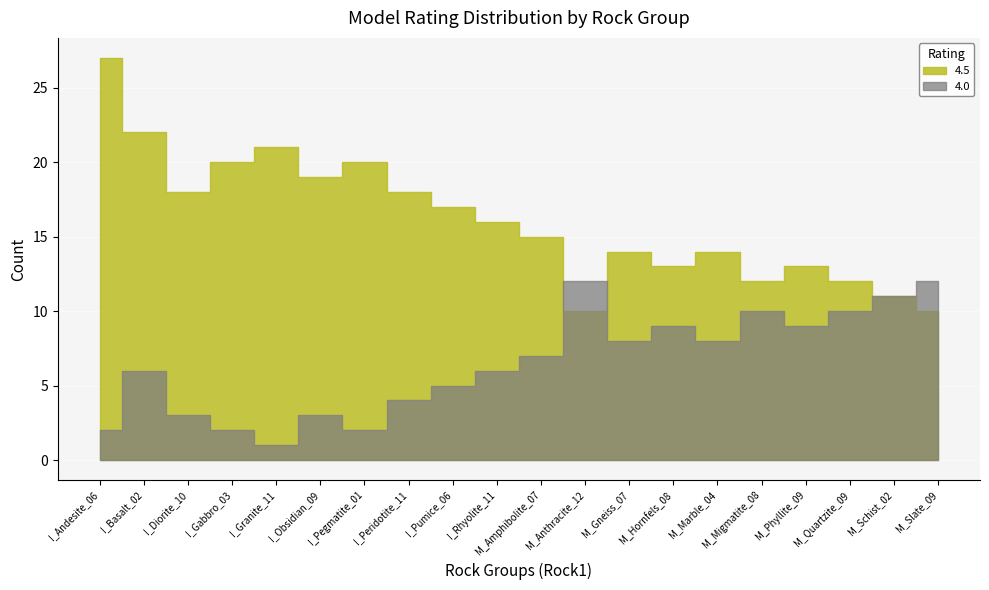

True or false: 4.0 and 4.5 intersect in this chart.

False